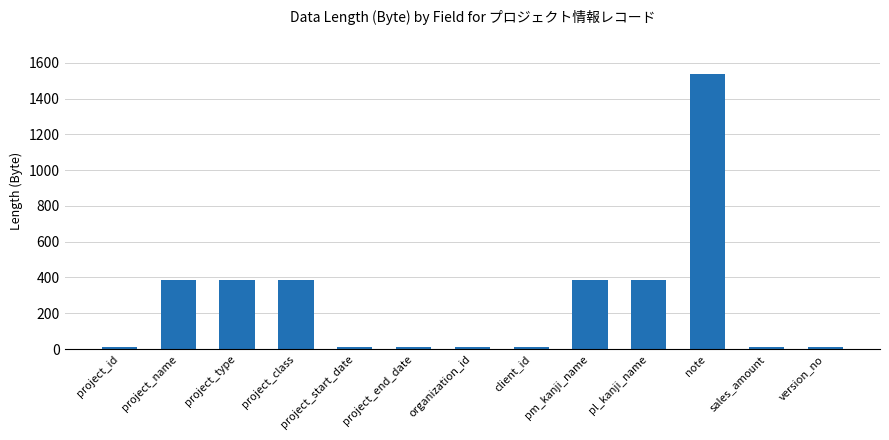

What is the sum of all values?

3530